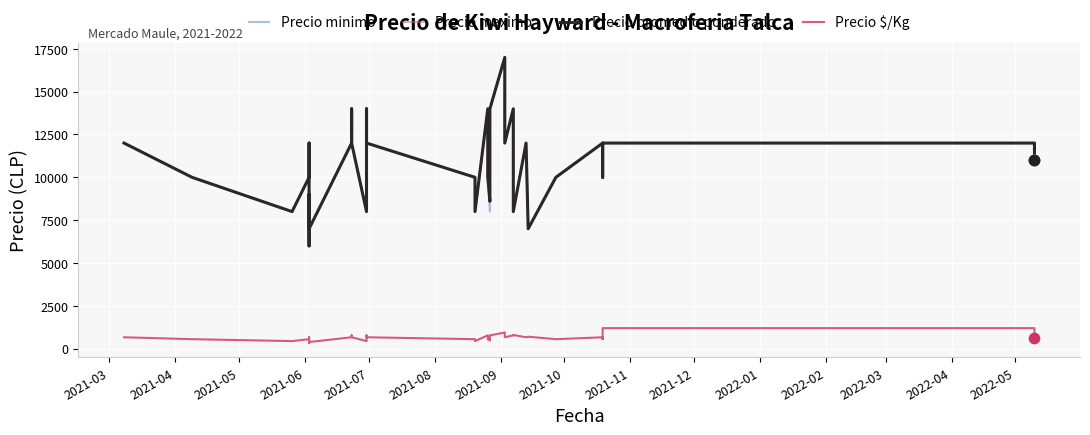

At how many categories does at least one series exceed 5642?

40